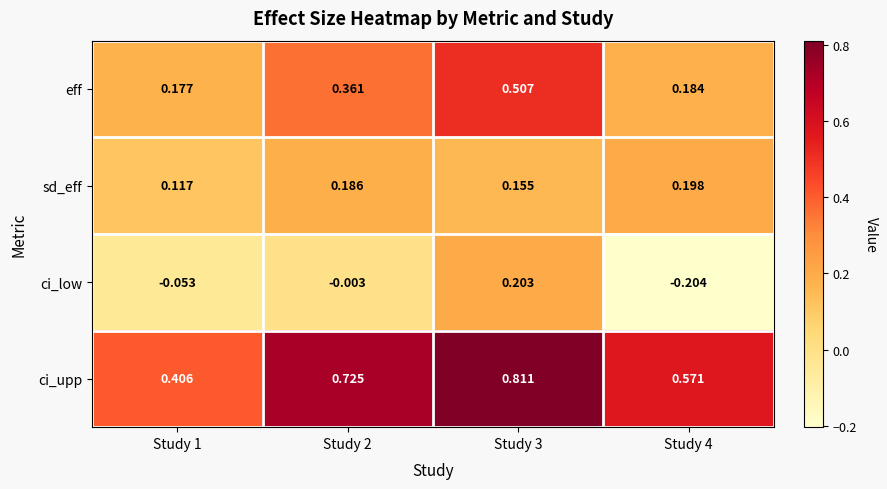

List the series in order of their peak value, lowest first.

sd_eff, ci_low, eff, ci_upp